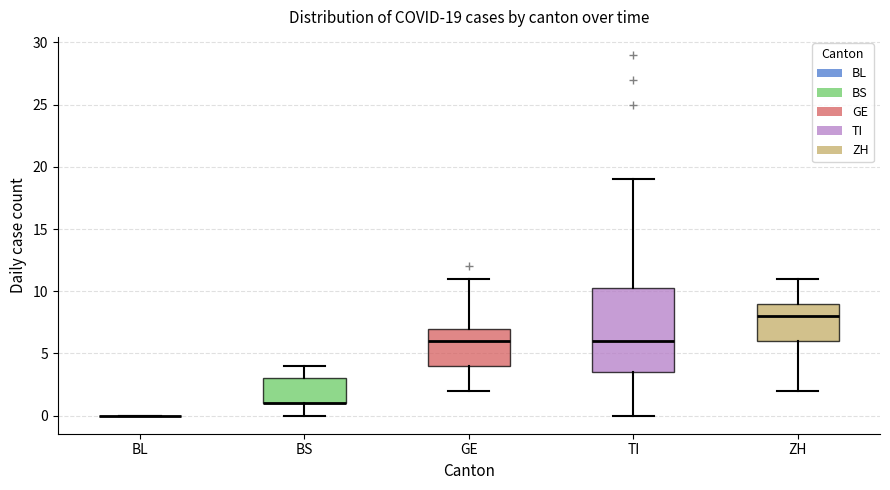

Comparing the boxes themselves (not the whiskers), which one is the tallest?

TI